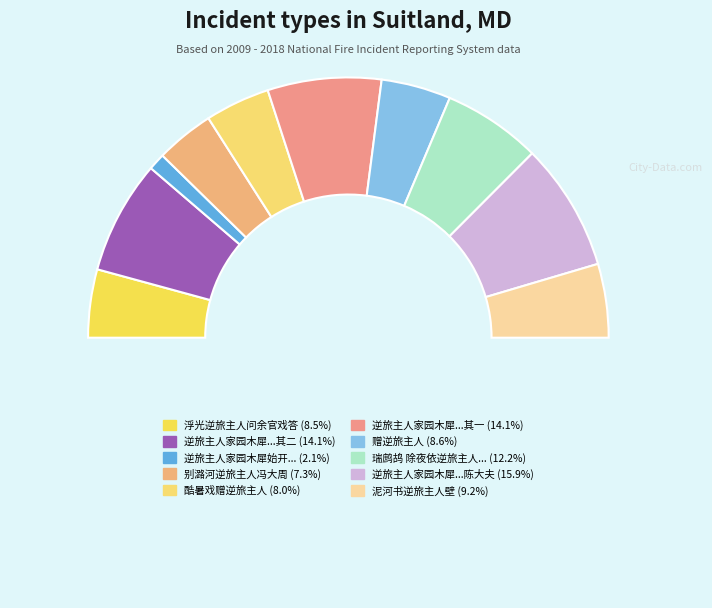

How many segments does this pie chart have?

11